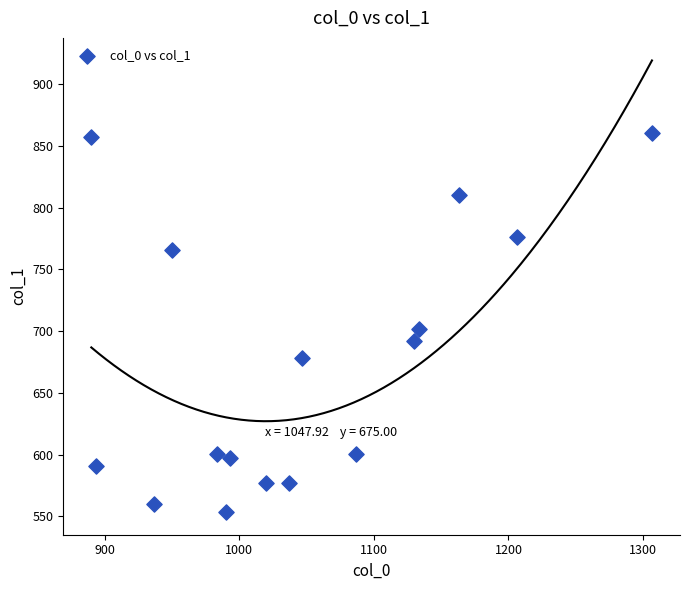

What is the range of Y values (max minus min)?

307.1